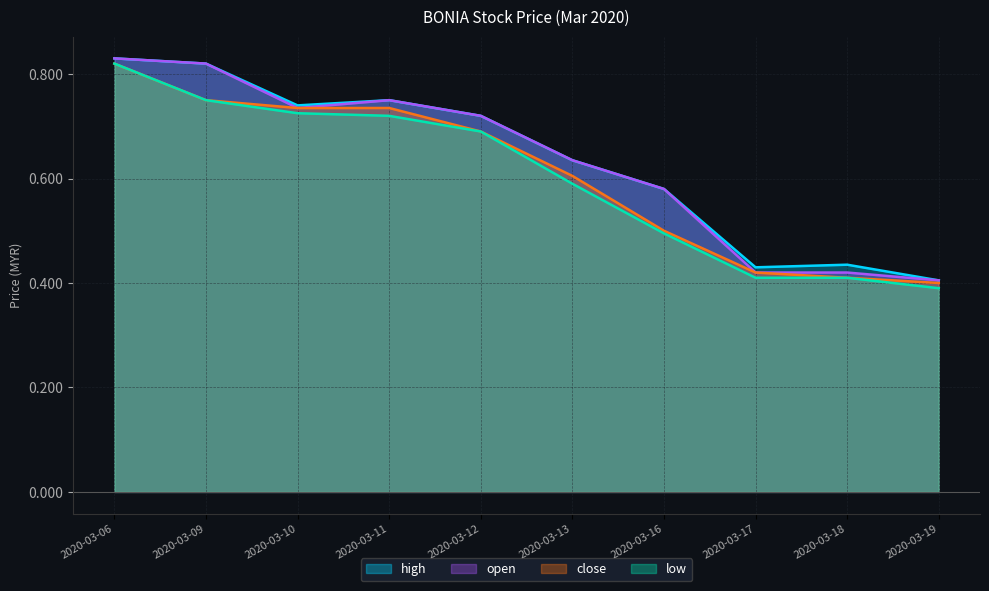

List the labels in order of low value, smallest first.

2020-03-19, 2020-03-17, 2020-03-18, 2020-03-16, 2020-03-13, 2020-03-12, 2020-03-11, 2020-03-10, 2020-03-09, 2020-03-06